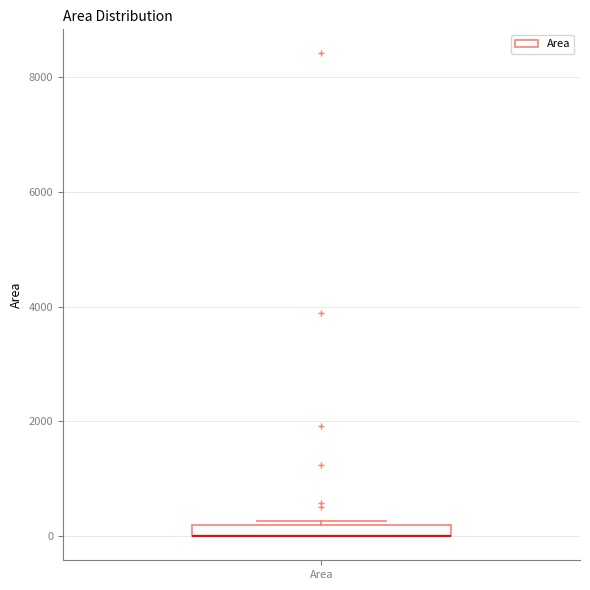

Where is the lower edge of the box for Area on the y-axis? The values are not printed on the chart, so give them approximately, as read against the axis.

0